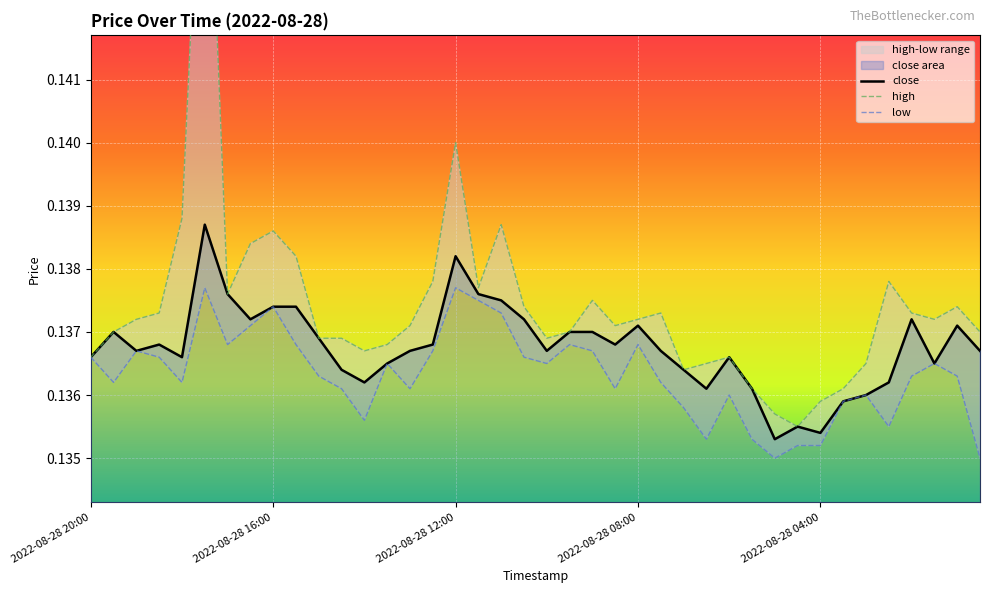

True or false: close and high cross at least once.

False